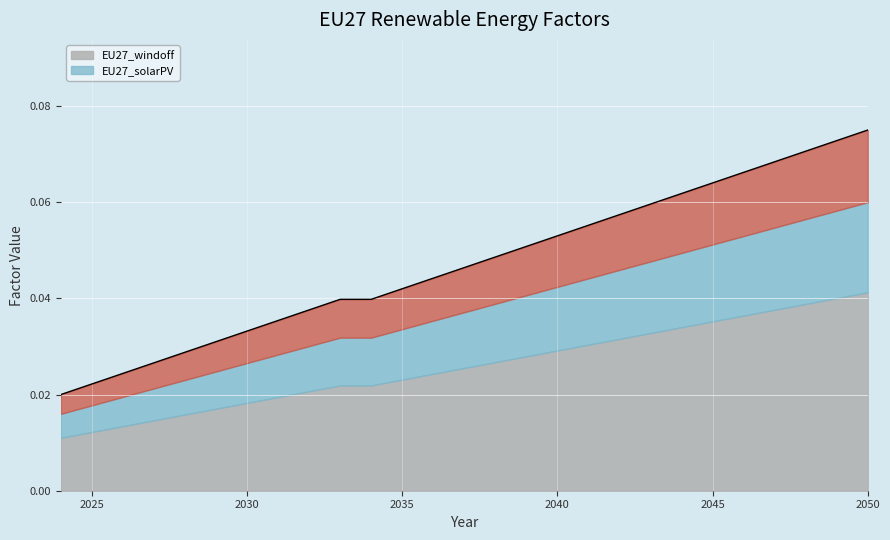

List the labels in order of value, largest first.

2050, 2049, 2048, 2047, 2046, 2045, 2044, 2043, 2042, 2041, 2040, 2039, 2038, 2037, 2036, 2035, 2033, 2034, 2032, 2031, 2030, 2029, 2028, 2027, 2026, 2025, 2024